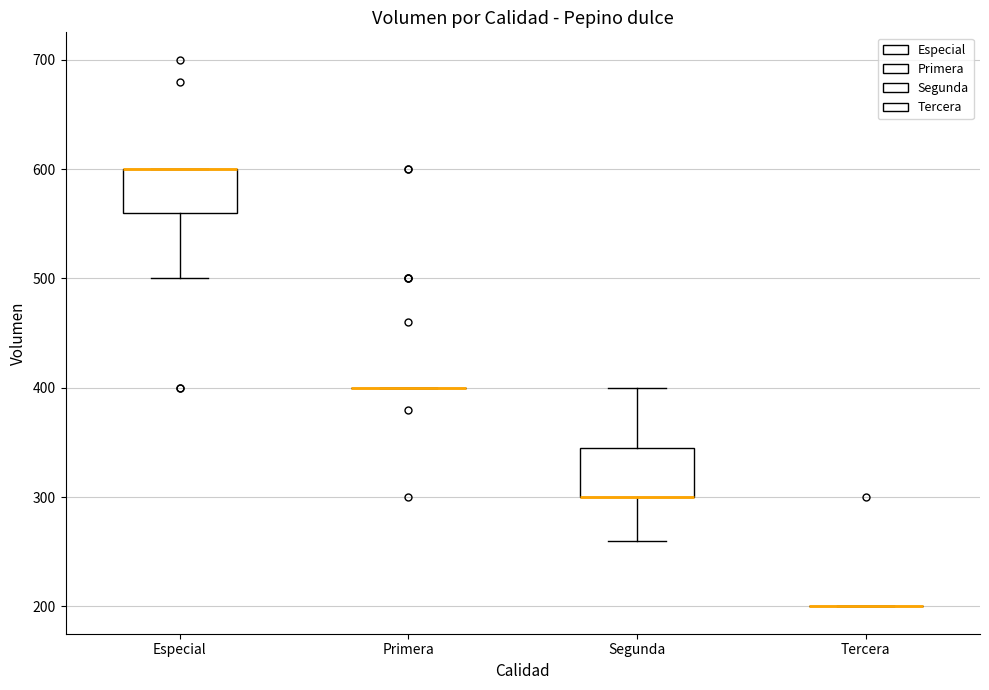

Reading left to right, transcribe this box plot: for each box, give where its median line is, the range the box spans, and where its two whiskers end, as read against the y-axis. The values are not printed on the chart, so give them approximately, as read against the axis.

Especial: median 600 (drawn on the box's upper edge), box 560 to 600, whiskers 500 to 600
Primera: box collapsed to a line at 400, whiskers 400 to 400
Segunda: median 300 (drawn on the box's lower edge), box 300 to 350, whiskers 260 to 400
Tercera: box collapsed to a line at 200, whiskers 200 to 200